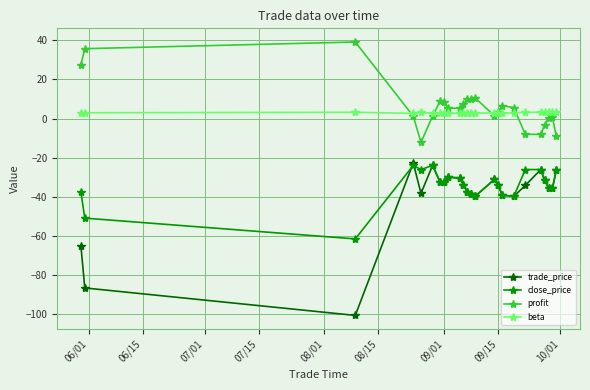

True or false: trade_price has more than 2 interior local peaks.

True